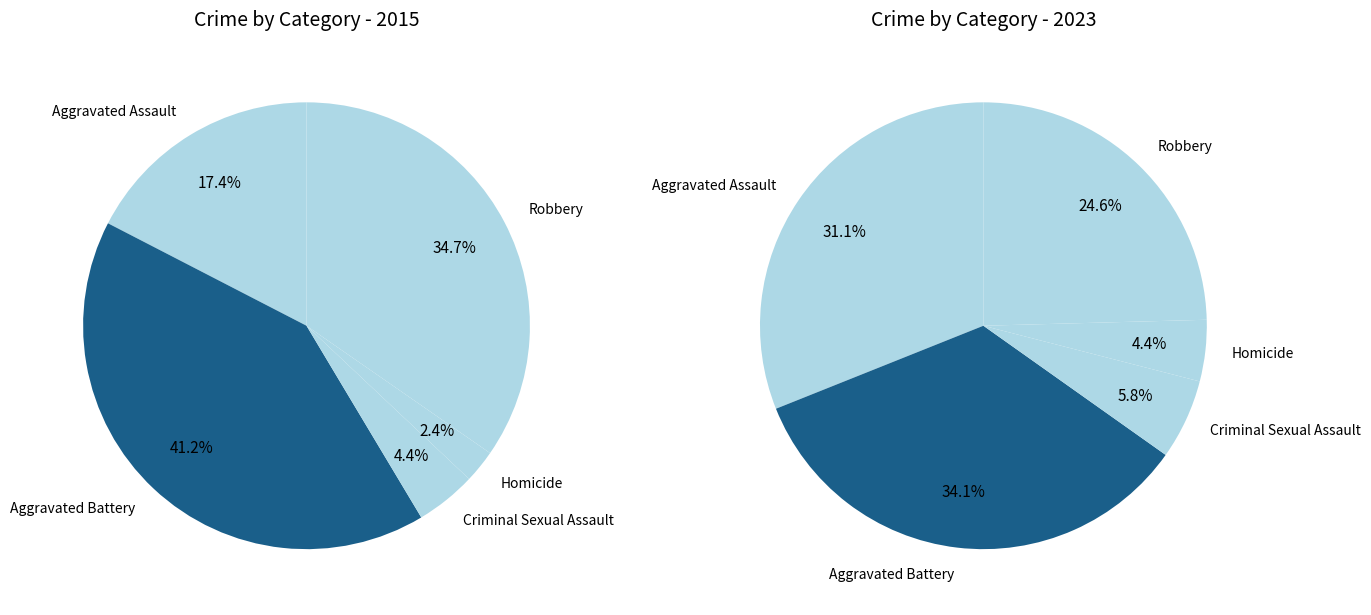

What percentage is the values_2015 slice, to the nearest percent?

17%